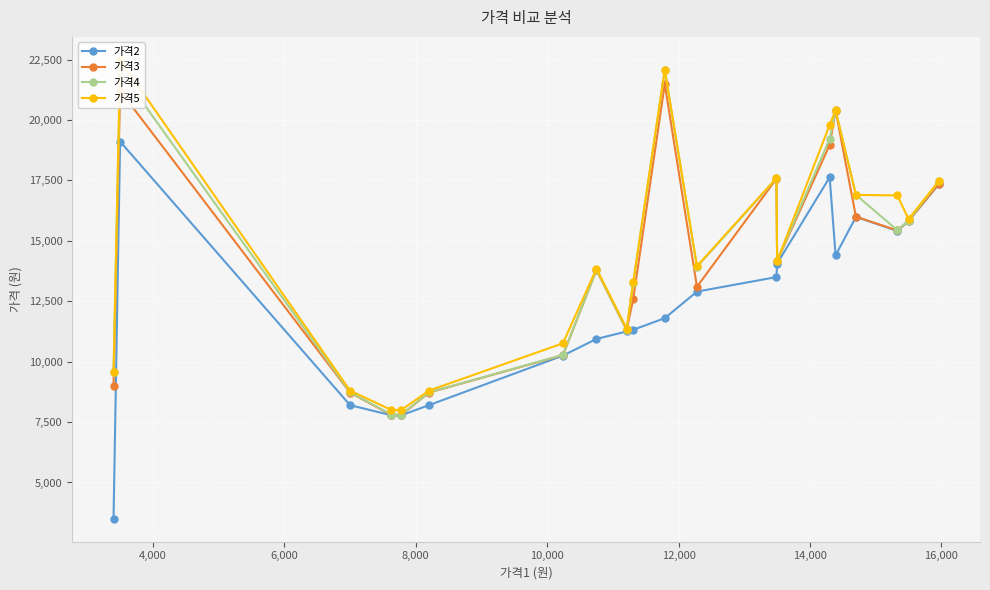

How many interior local peaks does the 가격3 series have?

5